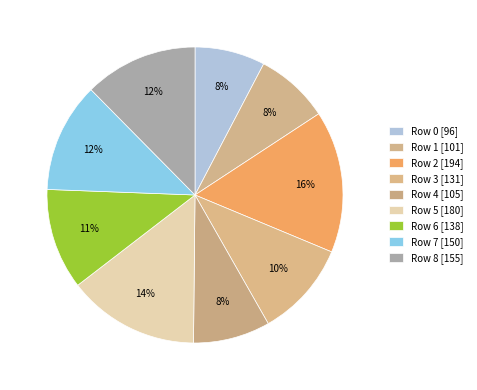

How many slices are in this pie chart?

9